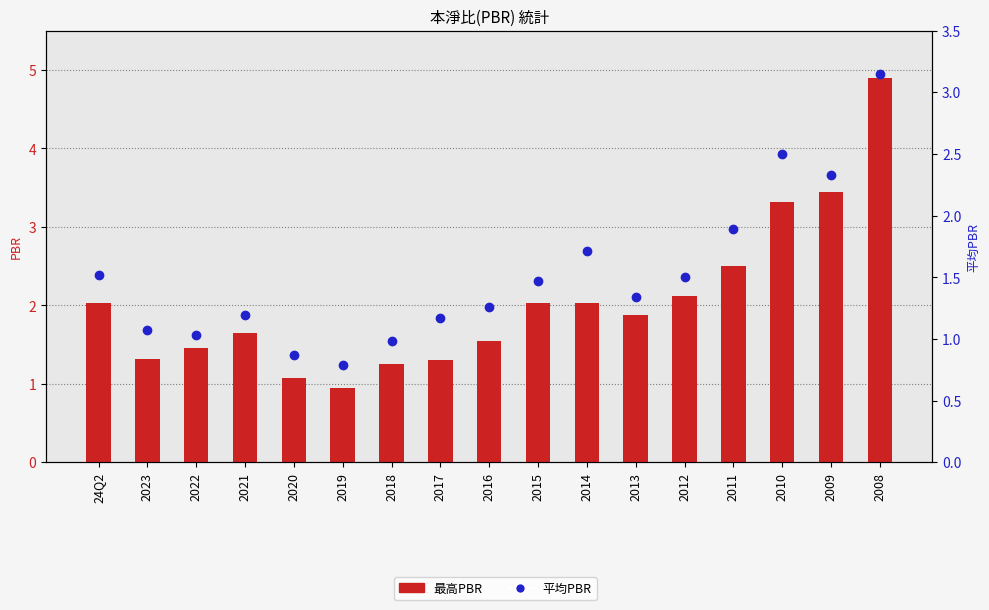

What are all the series names shown in the legend?

最高PBR, 平均PBR